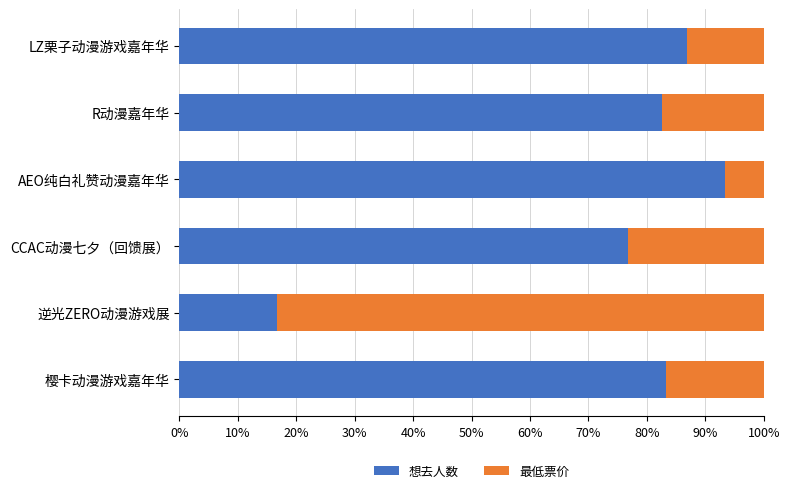

Which category has the lowest value in the 想去人数 series?

逆光ZERO动漫游戏展